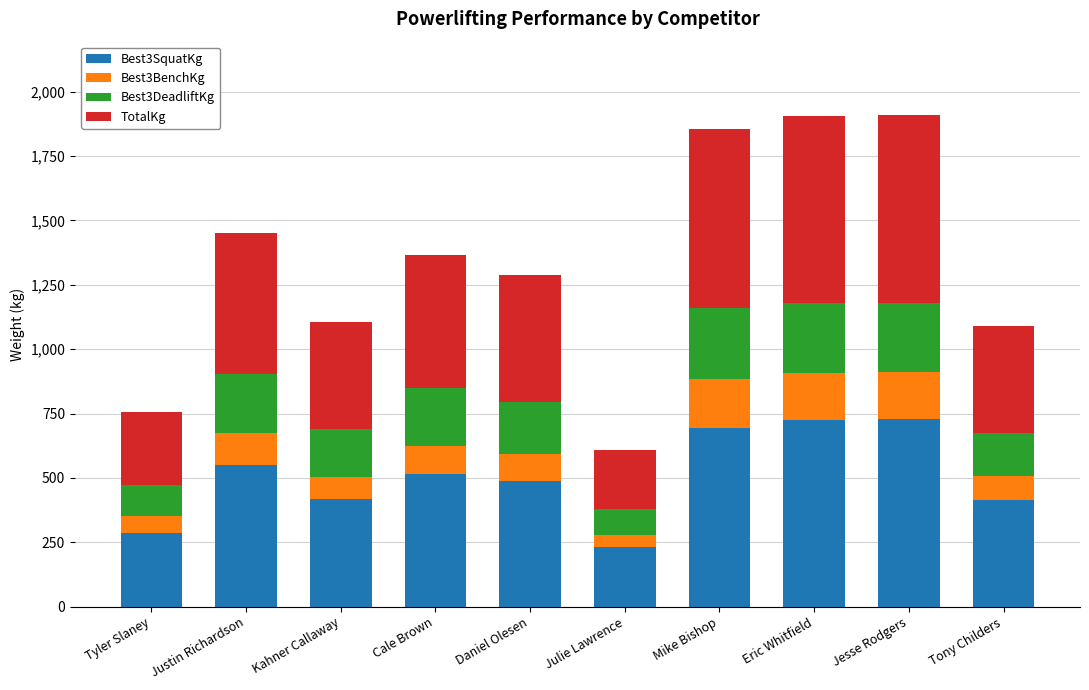

What is the highest value of the Best3SquatKg series?

730.3